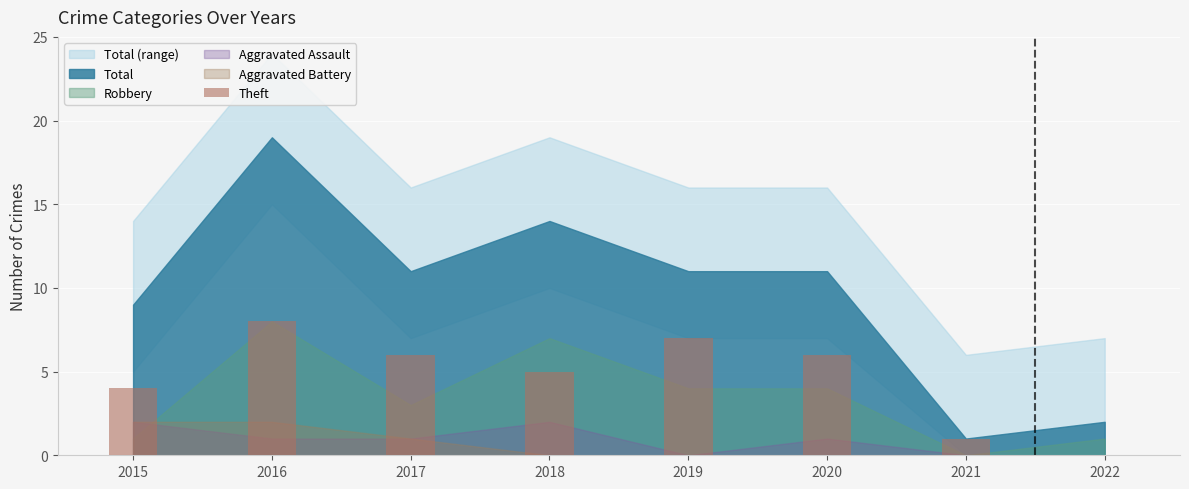

Which label corresponds to the largest value in the chart?

2016